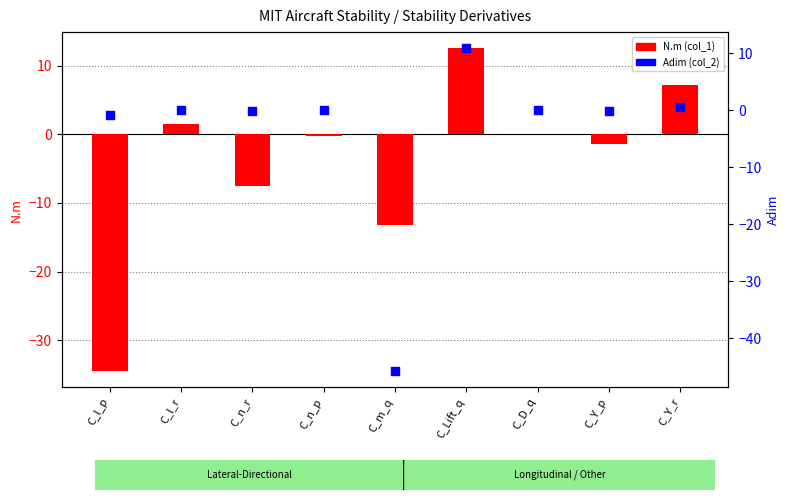

Which series has the largest Y range (max minus min)?

Adim (col_2)